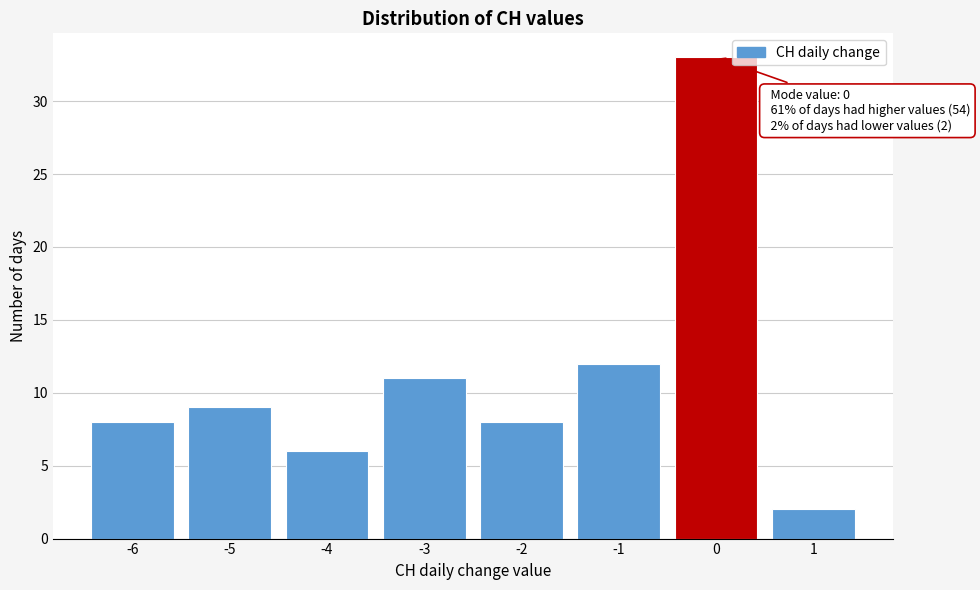

Reading left to right, list all the values displayed in this chart.

-6=8	-5=9	-4=6	-3=11	-2=8	-1=12	0=33	1=2